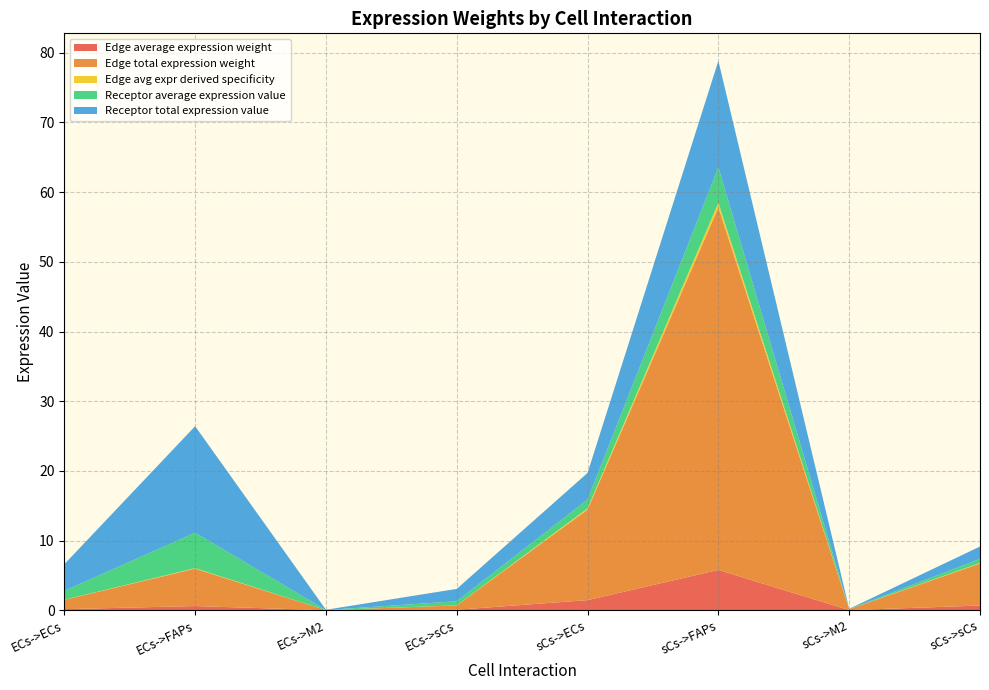

Reading left to right, list all the values displayed in this chart.

Edge average expression weight: ECs->ECs=0.1	ECs->FAPs=0.6	ECs->M2=0.0	ECs->sCs=0.1	sCs->ECs=1.4	sCs->FAPs=5.8	sCs->M2=0.0	sCs->sCs=0.7
Edge total expression weight: ECs->ECs=1.3	ECs->FAPs=5.4	ECs->M2=0.0	ECs->sCs=0.6	sCs->ECs=13.0	sCs->FAPs=52.0	sCs->M2=0.1	sCs->sCs=6.0
Edge avg expr derived specificity: ECs->ECs=0.0	ECs->FAPs=0.1	ECs->M2=0.0	ECs->sCs=0.0	sCs->ECs=0.2	sCs->FAPs=0.7	sCs->M2=0.0	sCs->sCs=0.1
Receptor average expression value: ECs->ECs=1.3	ECs->FAPs=5.1	ECs->M2=0.0	ECs->sCs=0.6	sCs->ECs=1.3	sCs->FAPs=5.1	sCs->M2=0.0	sCs->sCs=0.6
Receptor total expression value: ECs->ECs=3.8	ECs->FAPs=15.3	ECs->M2=0.0	ECs->sCs=1.8	sCs->ECs=3.8	sCs->FAPs=15.3	sCs->M2=0.0	sCs->sCs=1.8